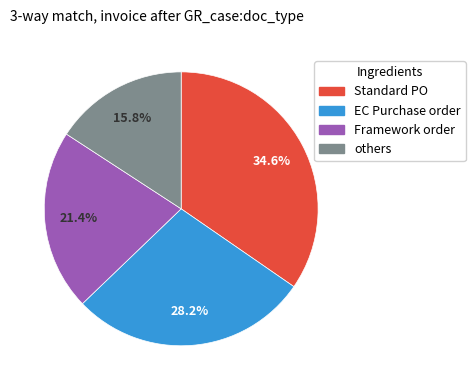

Is the sum of EC Purchase order and Framework order greater than half?

No